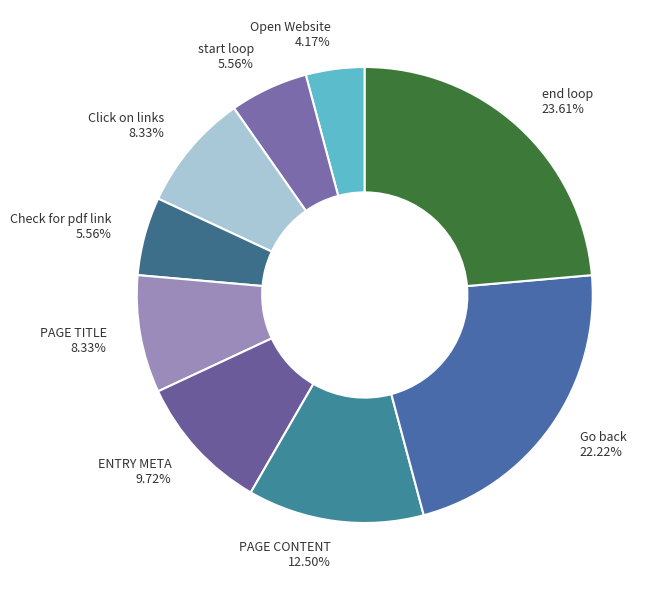

To the nearest percent, what is the difference between the largest and smallest slice percentages?

19%